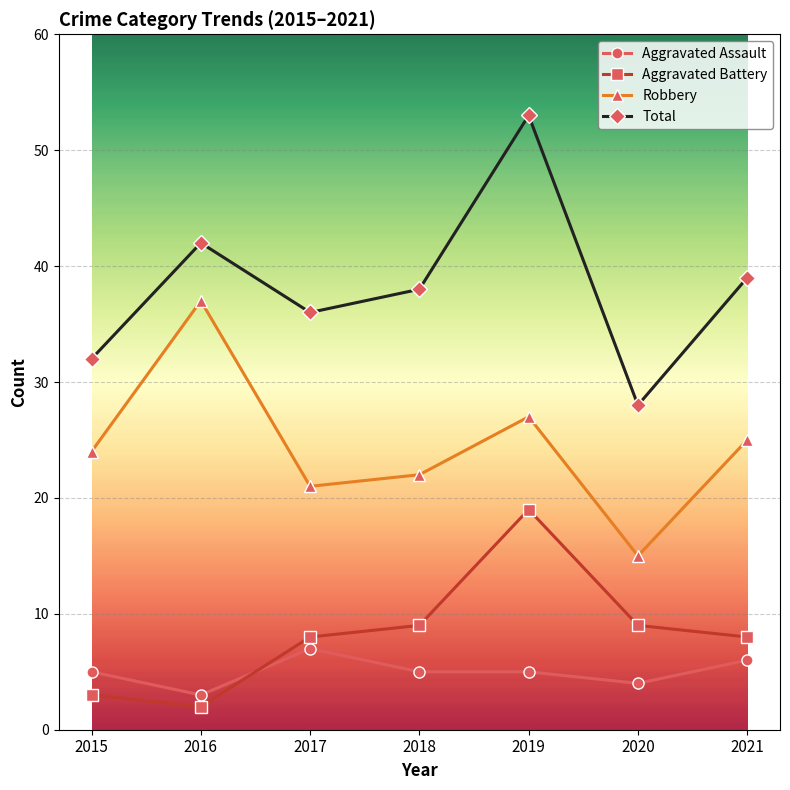

At 2015, list the series in order from smallest to largest.

Aggravated Battery, Aggravated Assault, Robbery, Total